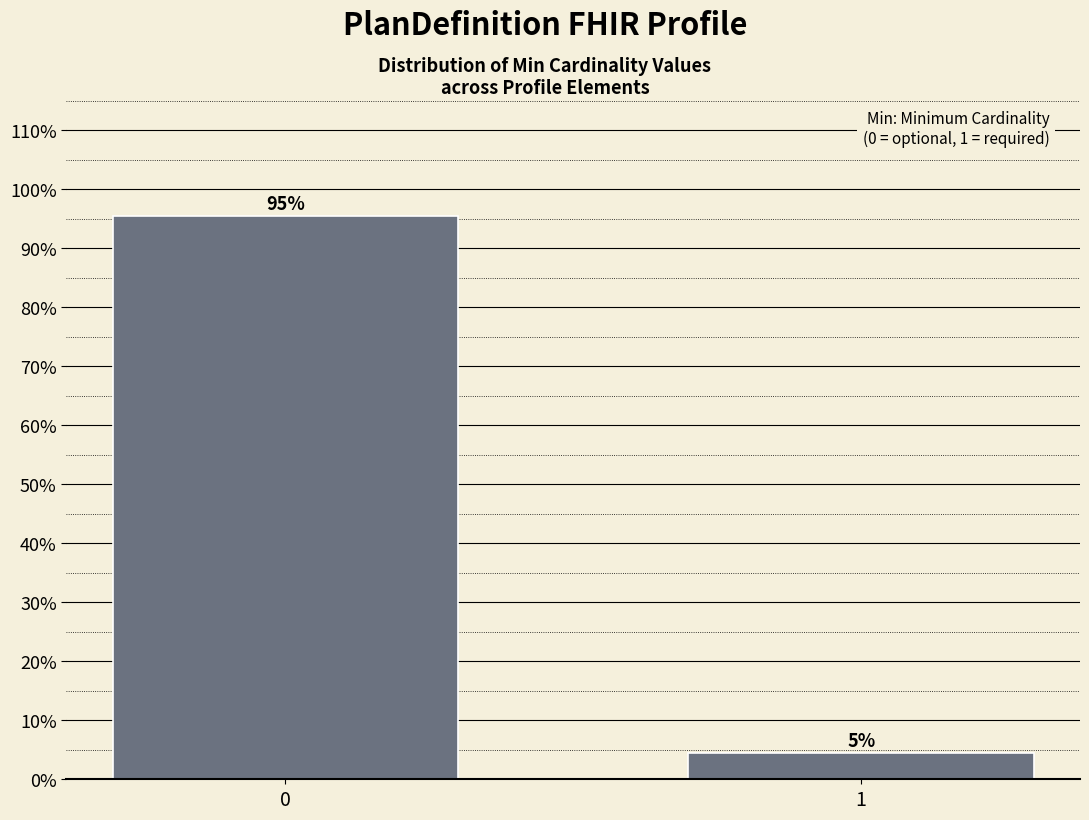

How many bars are there in total?

2